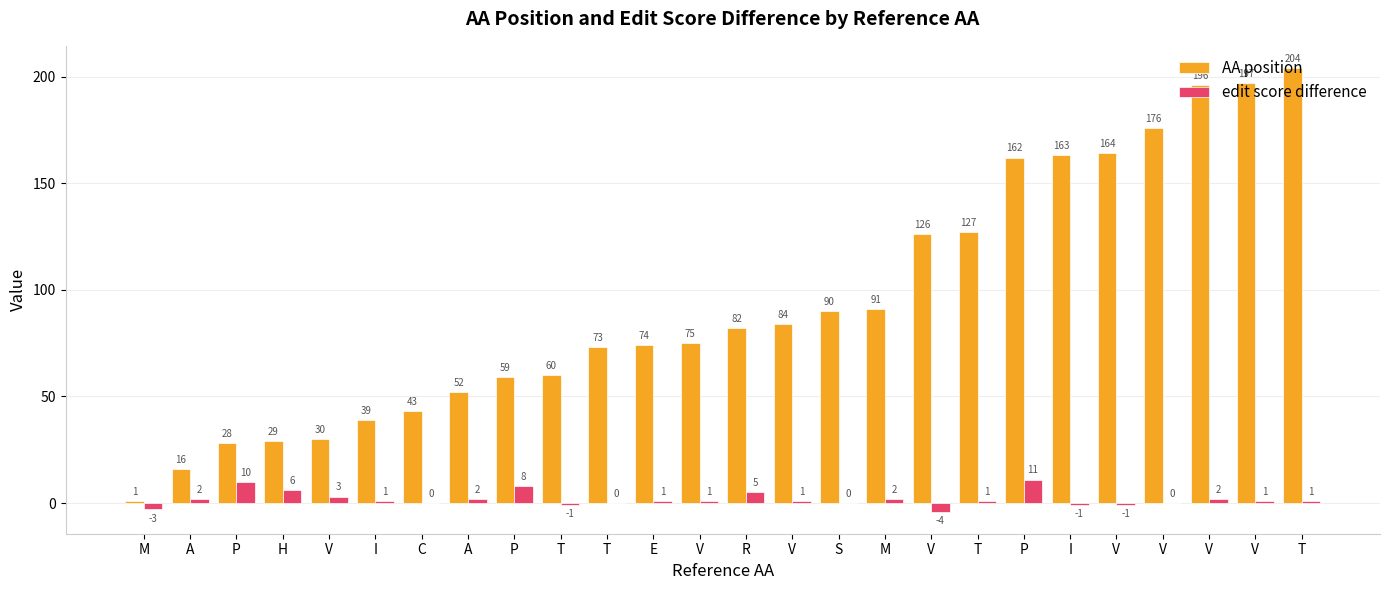

How many groups of bars are there?

26